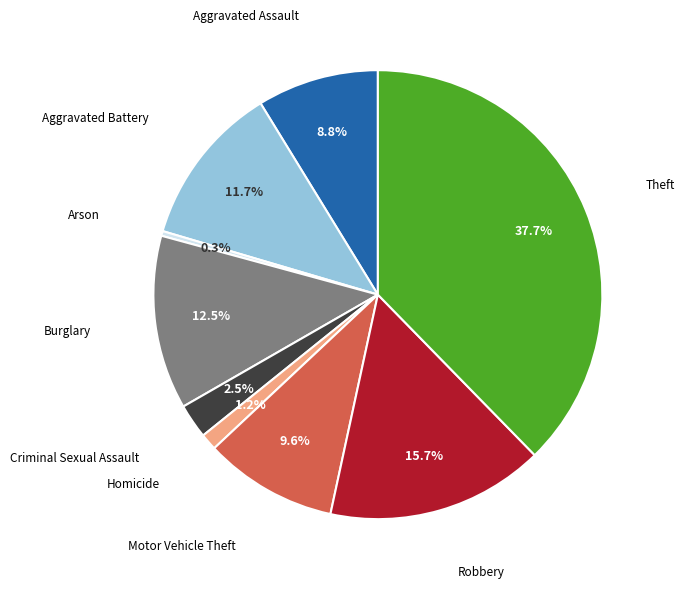

Is there a majority slice in this chart?

No